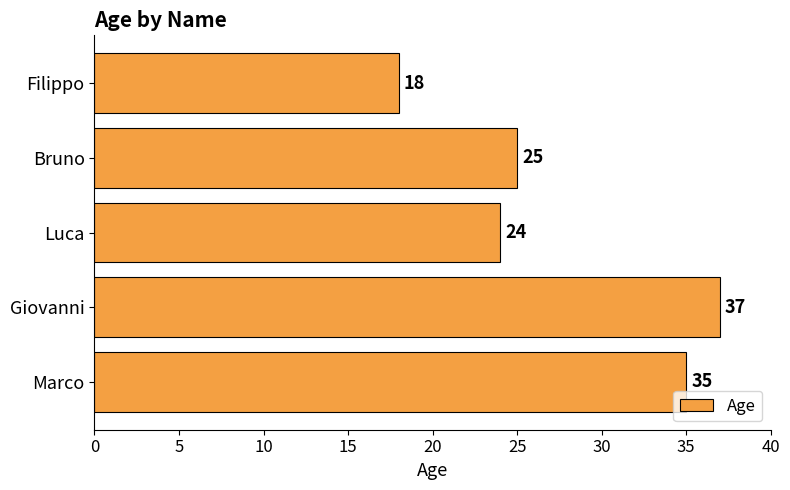

List the labels in order of value, smallest first.

Filippo, Luca, Bruno, Marco, Giovanni